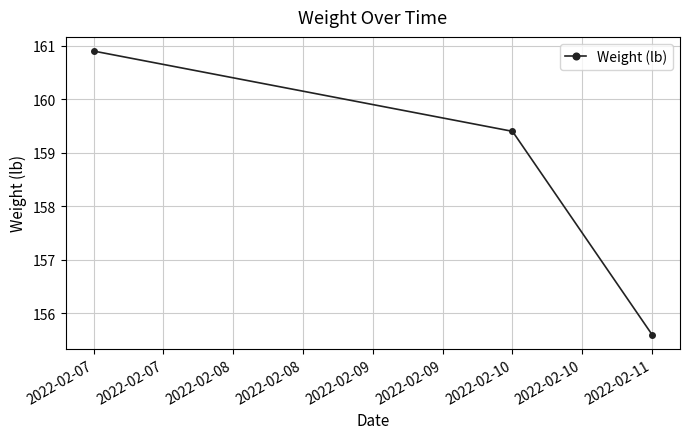

How many lines are shown in the chart?

1